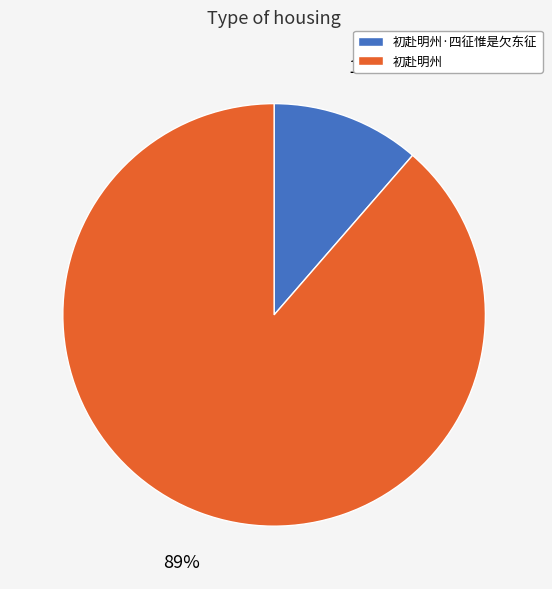

The 初赴明州·四征惟是欠东征 slice represents 11% of the pie. True or false?

True